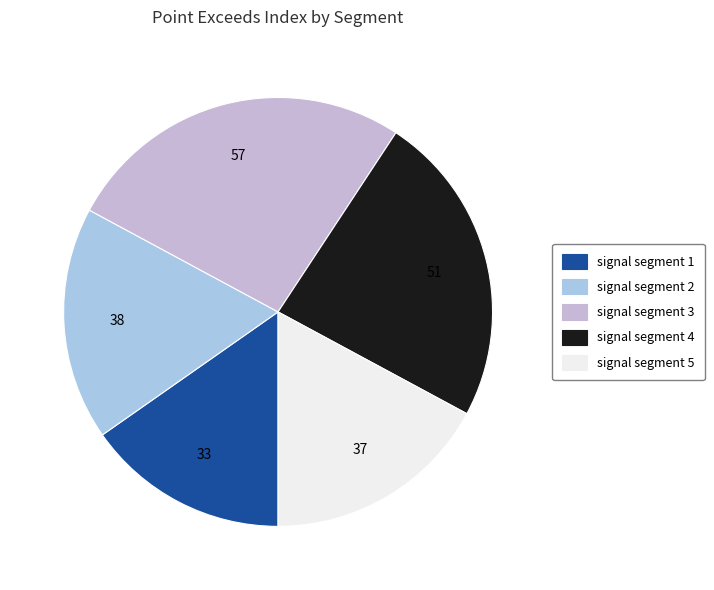

Which slice is the largest?

signal segment 3